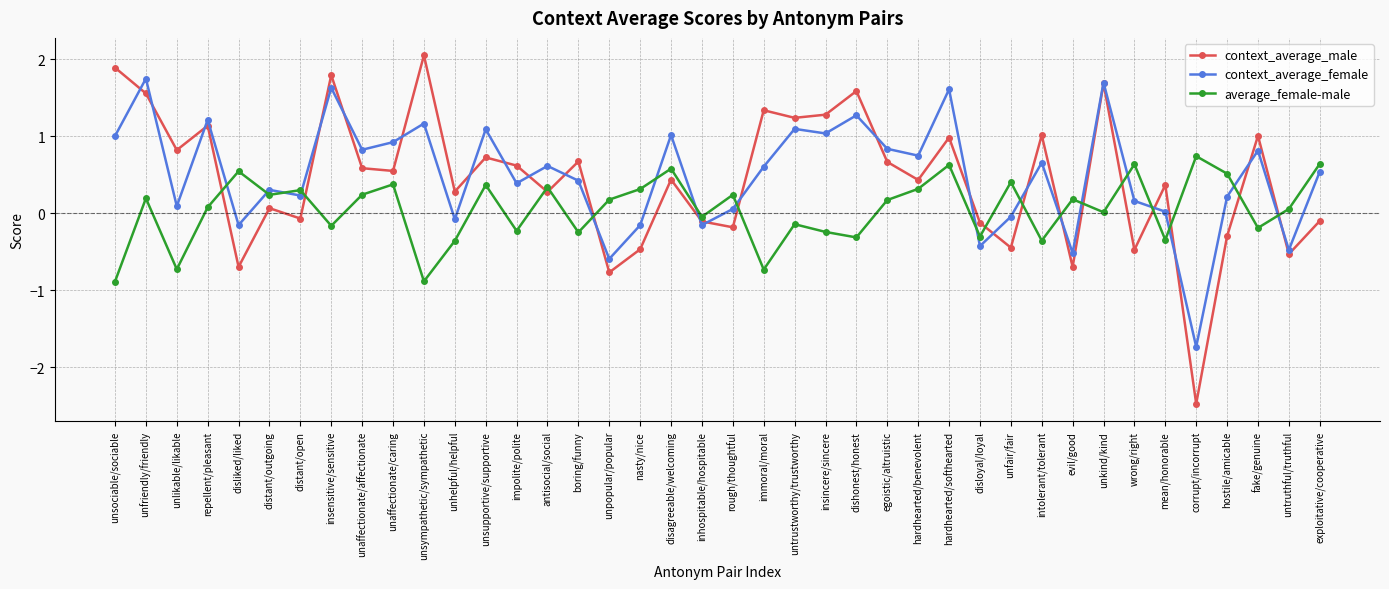

Does the chart display data point markers on the line(s)?

Yes